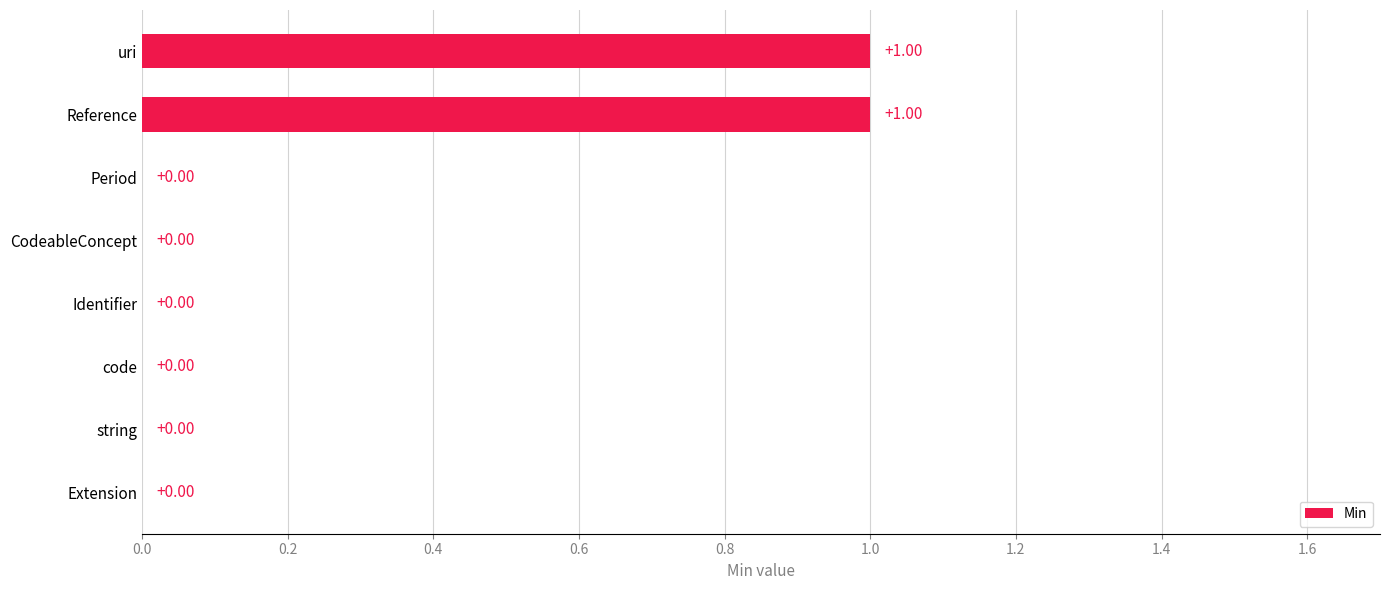

Which has a higher value, Identifier or uri?

uri